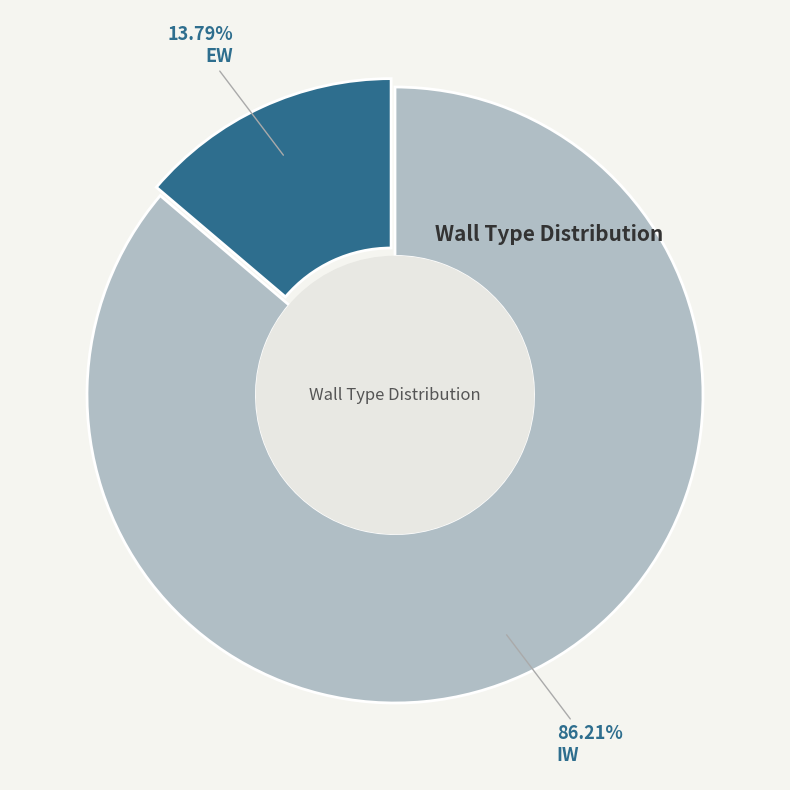

To the nearest percent, what percentage of the pie is EW?

14%